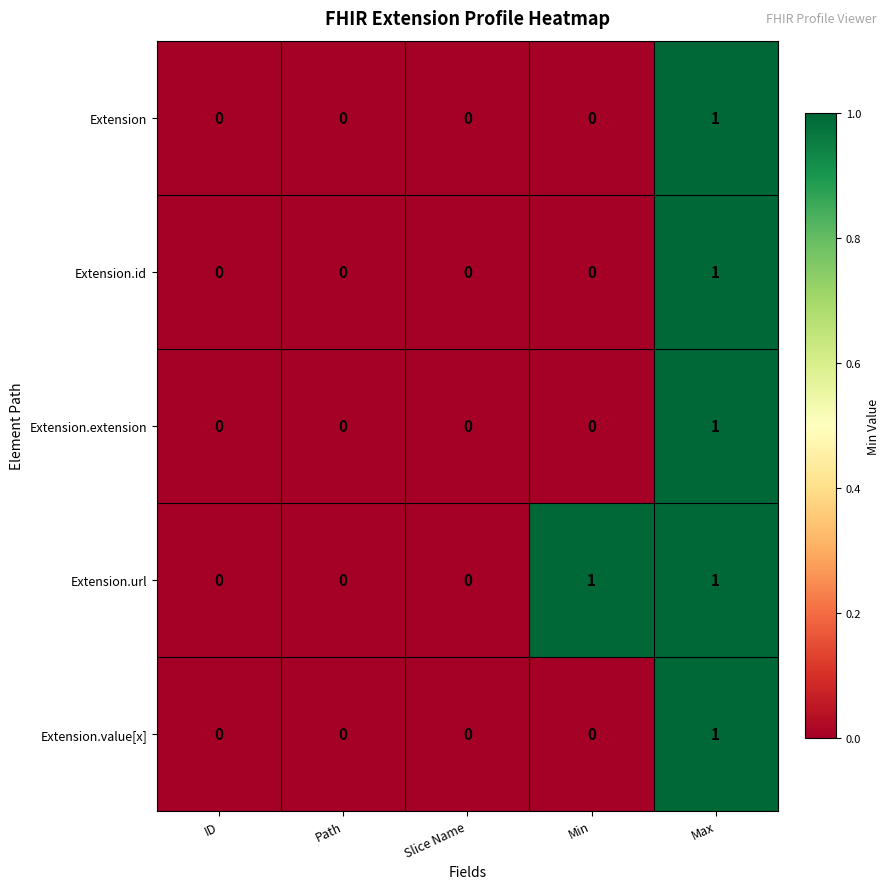

At which label does Extension.extension reach its peak?

Max